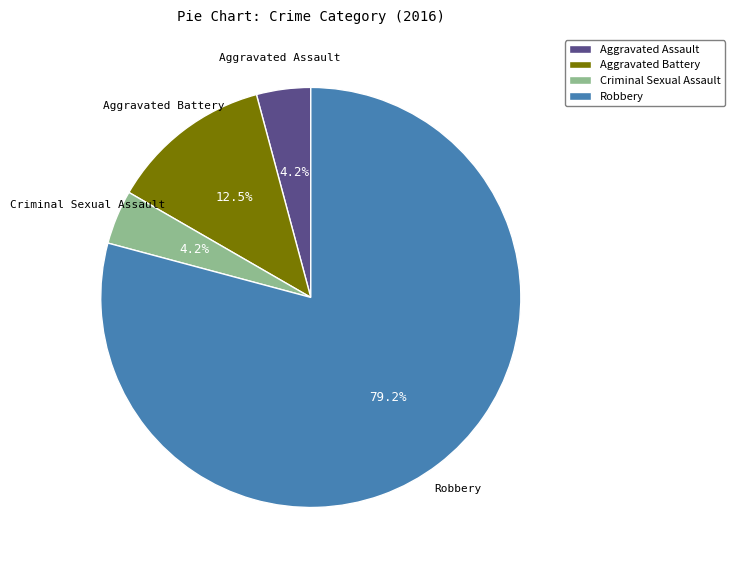

To the nearest percent, what percentage of the pie is Aggravated Assault?

4%